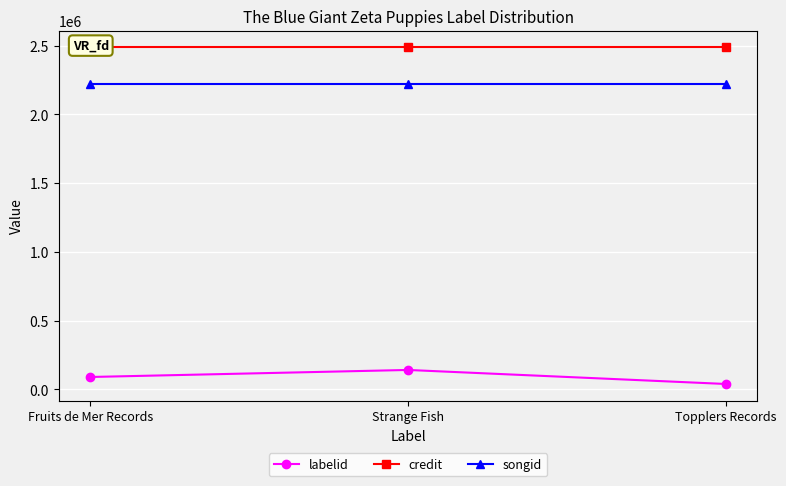

Reading right to left, extract all data points from this chart.

labelid: Topplers Records=40062	Strange Fish=142013	Fruits de Mer Records=90876
credit: Topplers Records=2487179	Strange Fish=2487179	Fruits de Mer Records=2487179
songid: Topplers Records=2217698	Strange Fish=2217698	Fruits de Mer Records=2217698